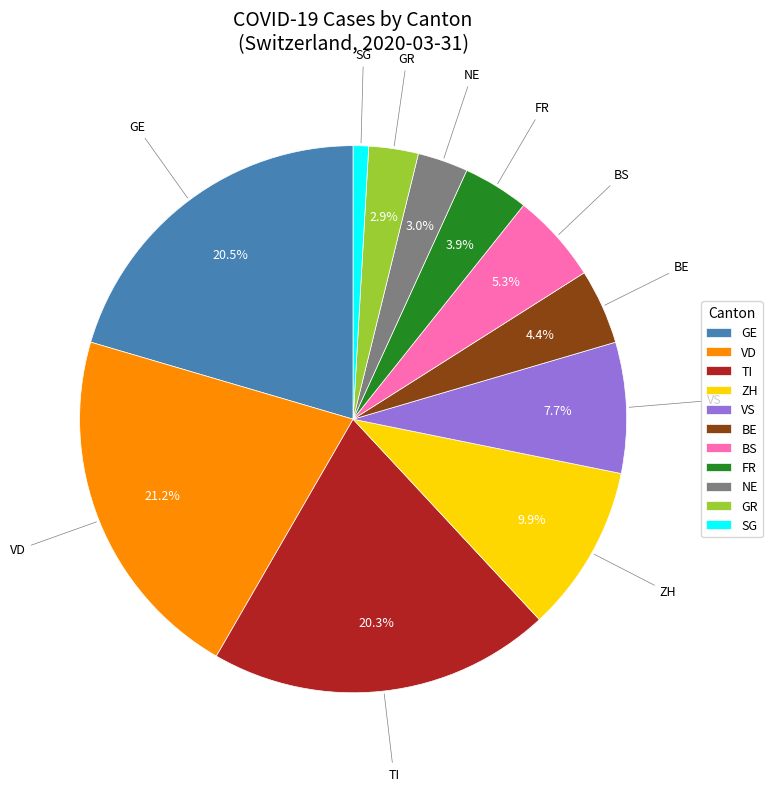

Count the number of slices in the pie.

11